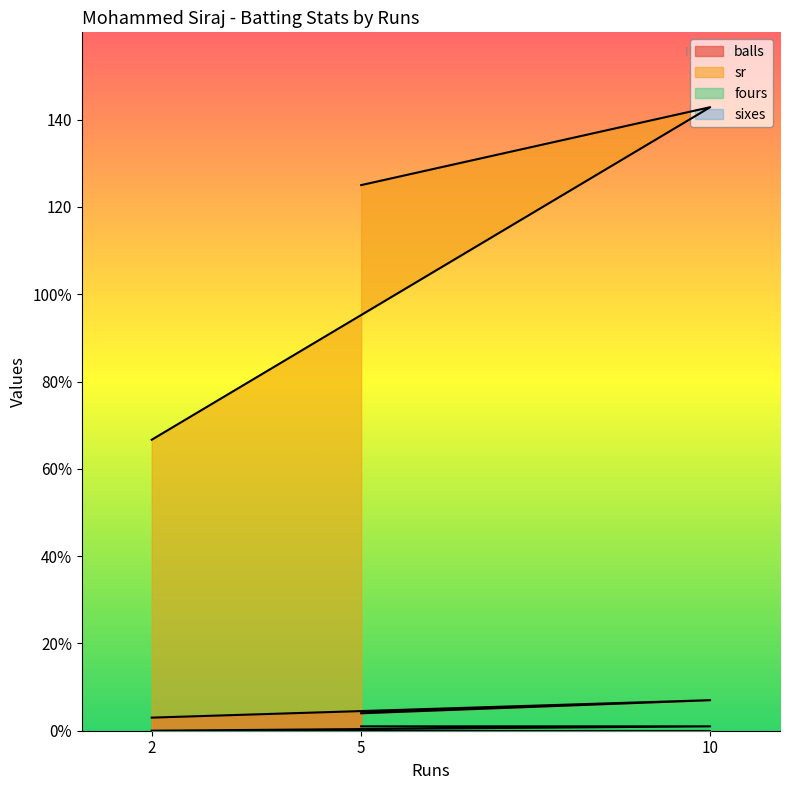

True or false: sr has a value of 142.8 at 10.

True